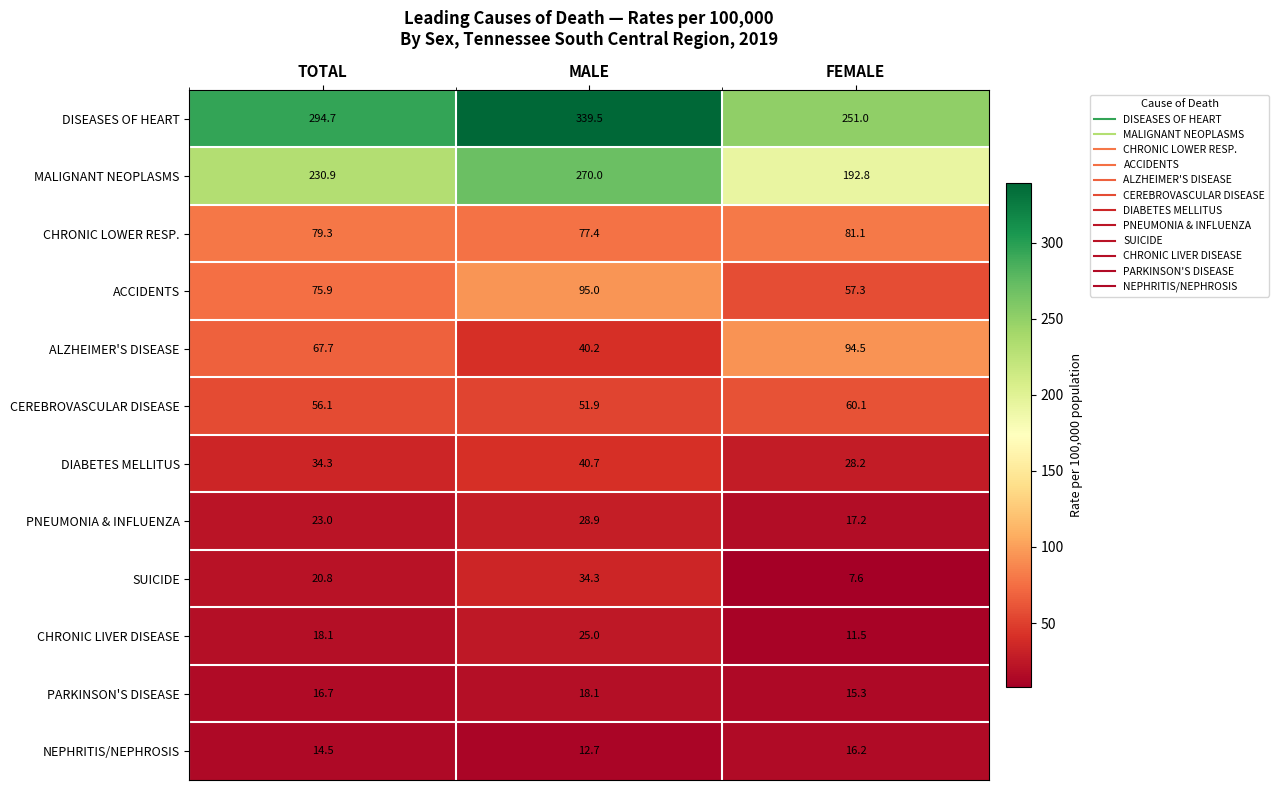

Rank the series at TOTAL from highest to lowest value.

DISEASES OF HEART, MALIGNANT NEOPLASMS, CHRONIC LOWER RESP., ACCIDENTS, ALZHEIMER'S DISEASE, CEREBROVASCULAR DISEASE, DIABETES MELLITUS, PNEUMONIA & INFLUENZA, SUICIDE, CHRONIC LIVER DISEASE, PARKINSON'S DISEASE, NEPHRITIS/NEPHROSIS